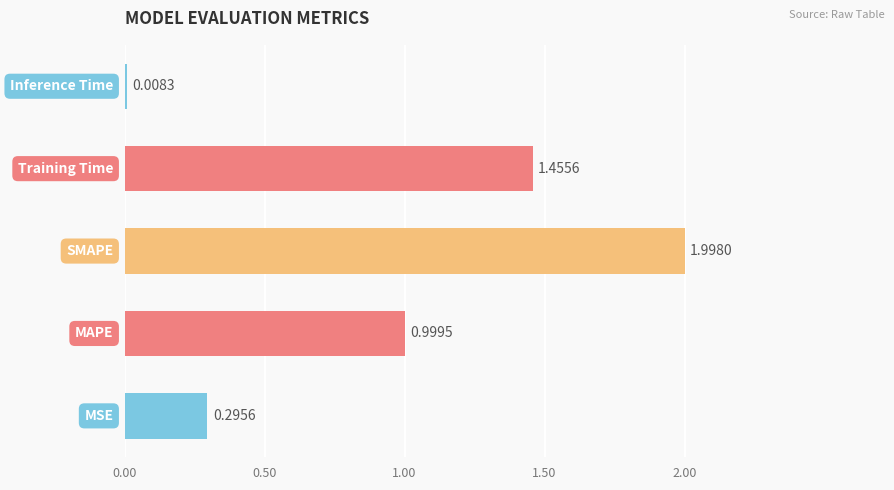

What is the difference between the maximum and minimum values?

2.0